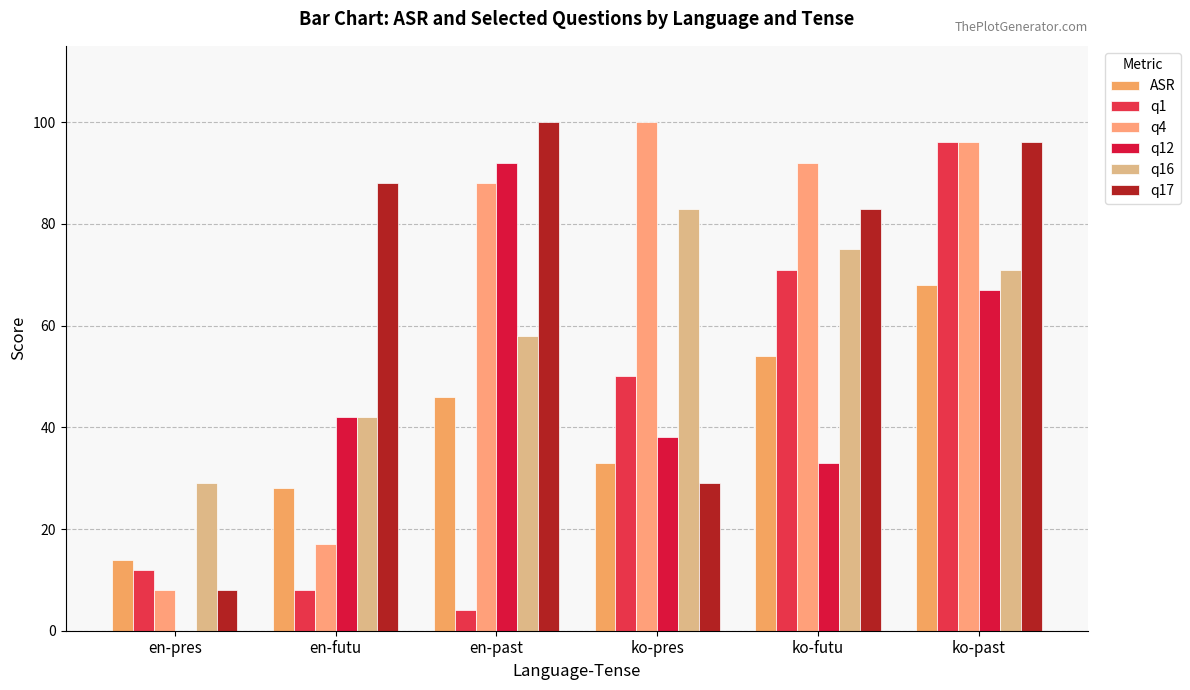

At which category does the chart reach its peak across all series?

ko-pres